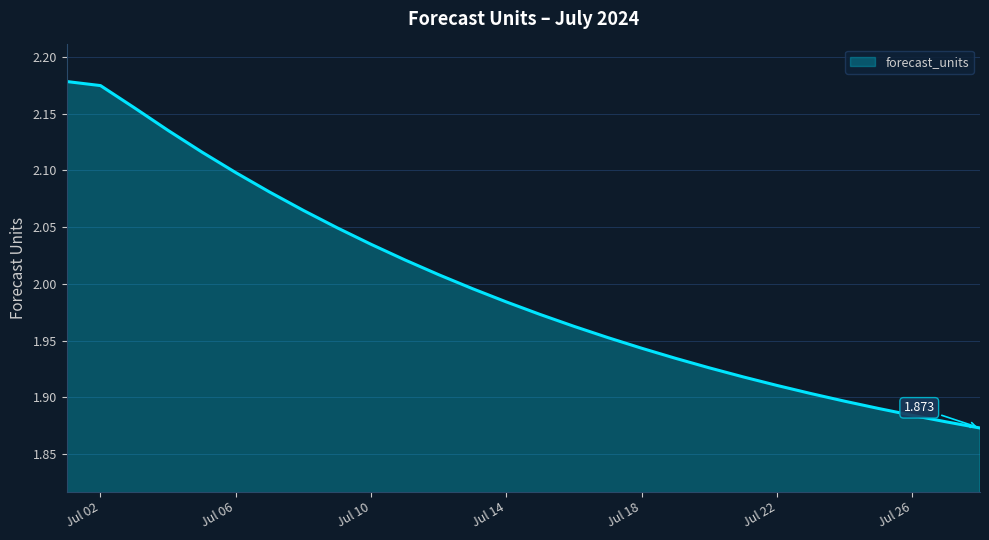

True or false: there are more than 2 points higher than both neighbors.

False